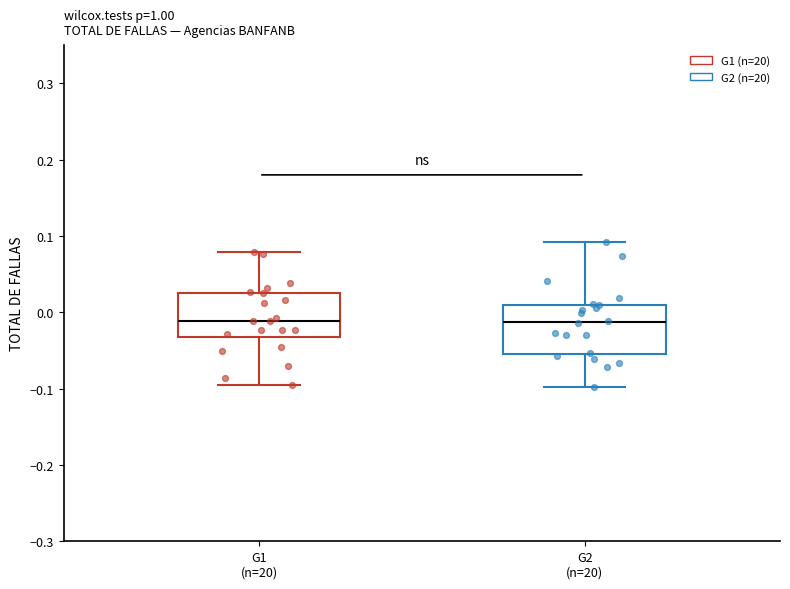

Reading left to right, read every box against the y-axis: the position of its median line, the range the box covers, and the ends of its whiskers. The values are not printed on the chart, so give them approximately, as read against the axis.

G1 (n=20): median -0.01, box -0.03 to 0.03, whiskers -0.10 to 0.08
G2 (n=20): median -0.01, box -0.05 to 0.01, whiskers -0.10 to 0.09